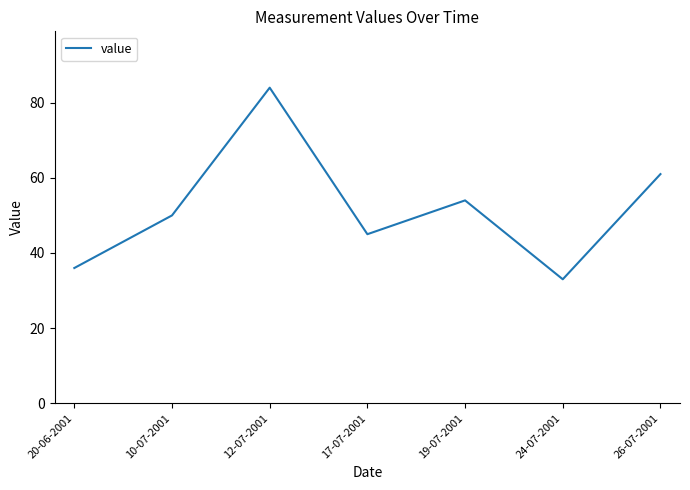

Read the value at 20-06-2001, to the nearest 10.

40